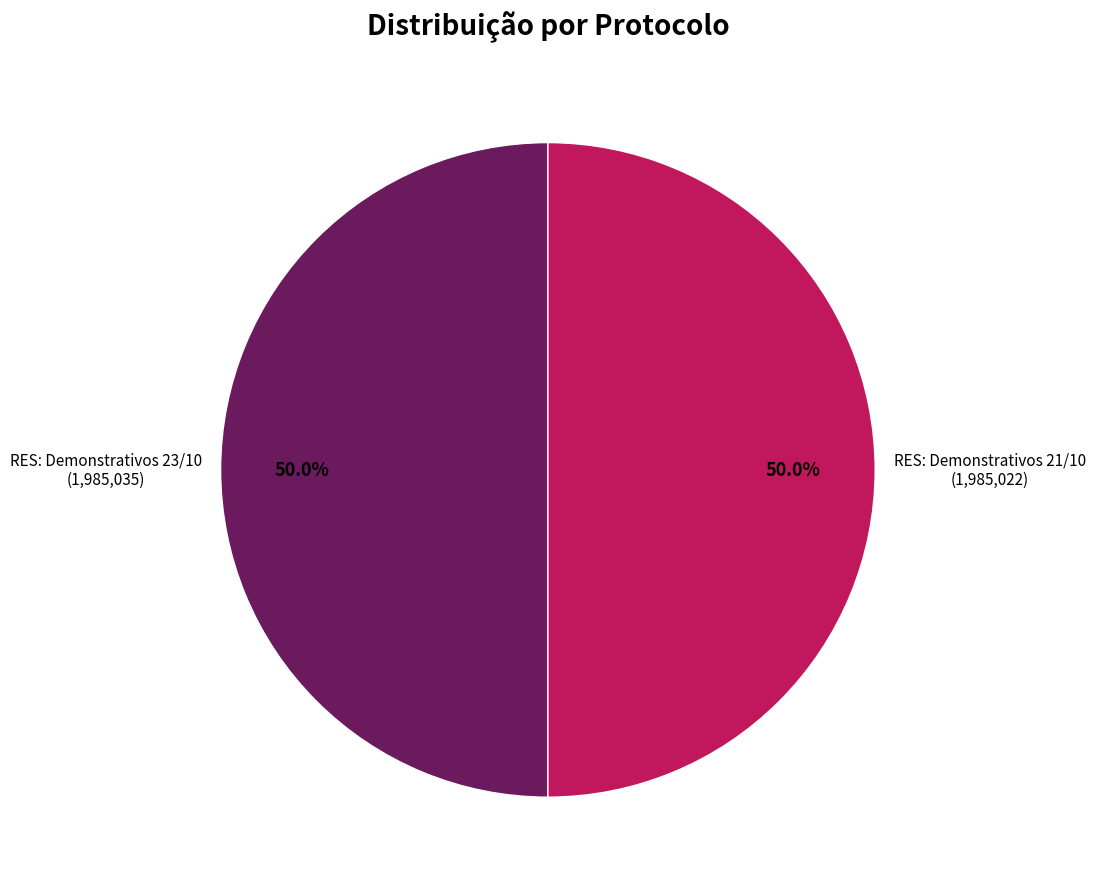

True or false: RES: Demonstrativos 21/10 accounts for 50% of the total.

True